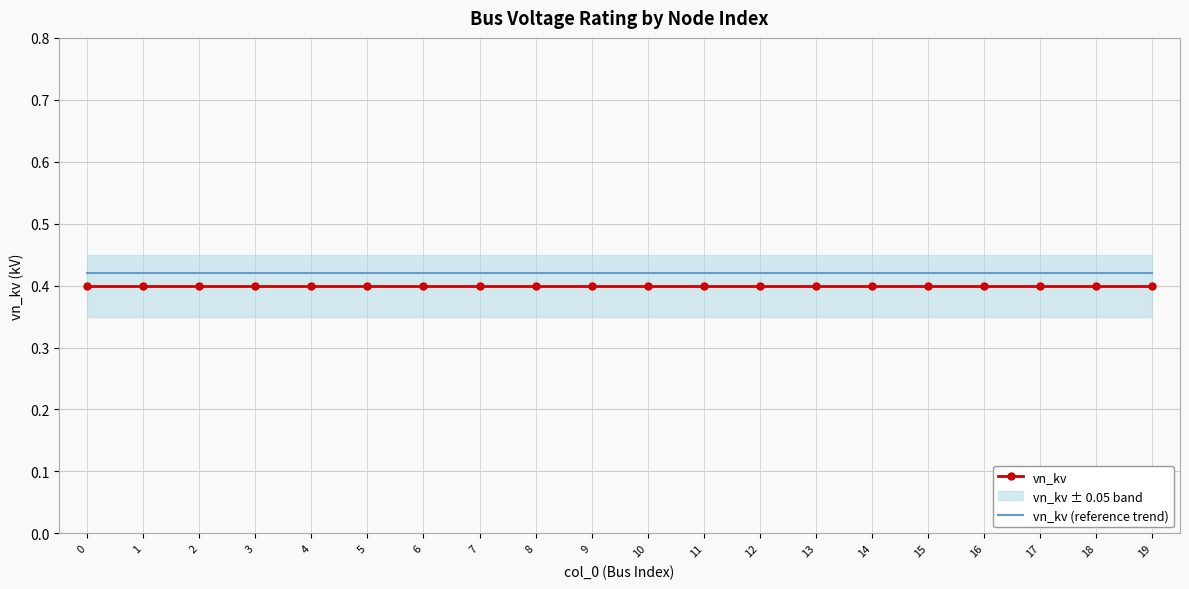

Which series changed the most between 15 and 17?

vn_kv